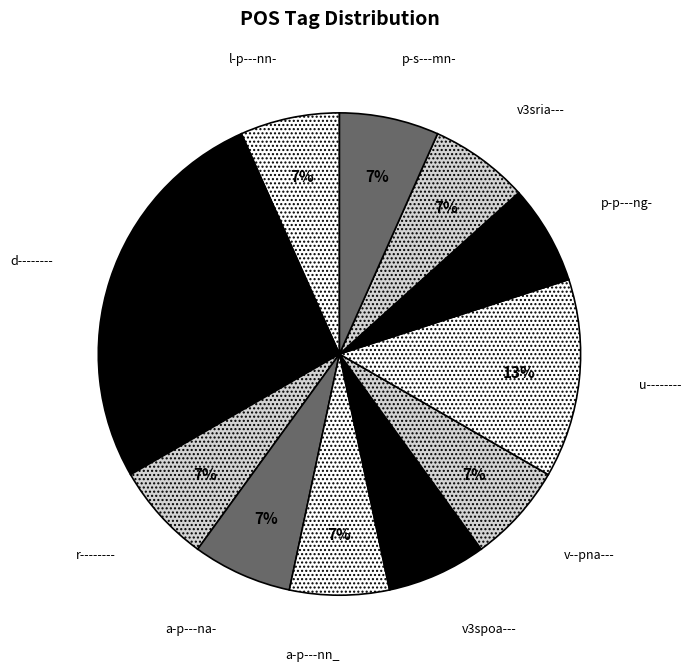

Approximately how many times larger is the value at l-p---nn- compared to u--------?

0.5